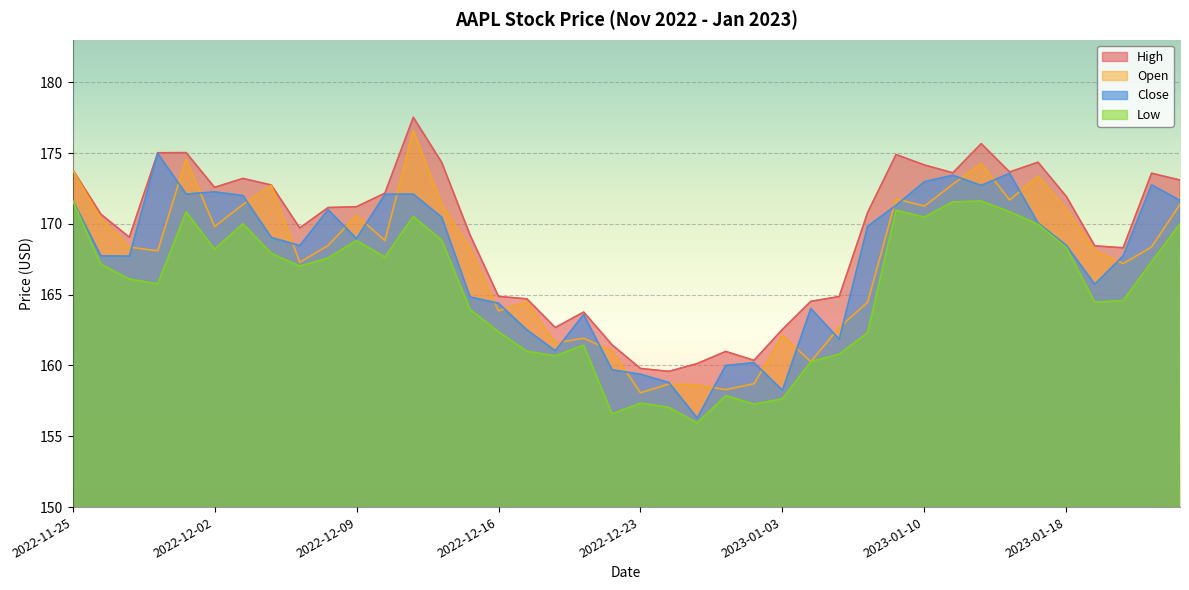

At which category is the sum across all series the highest?

2022-12-13